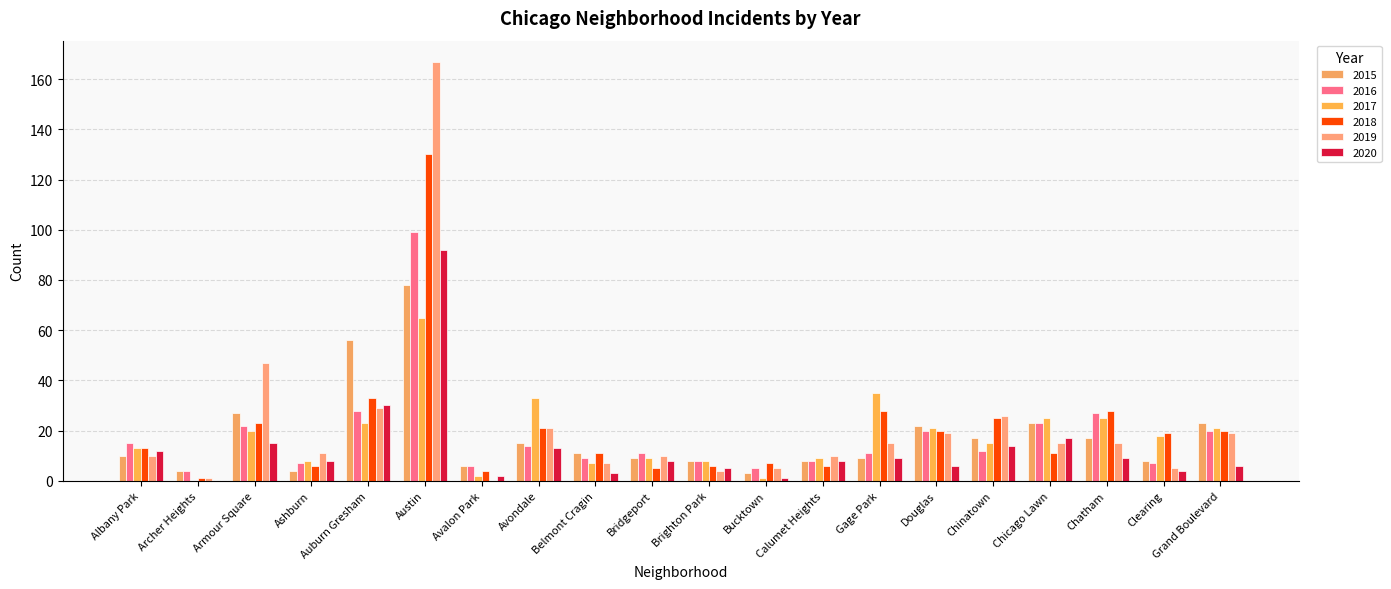

How many distinct data groups are displayed?

6